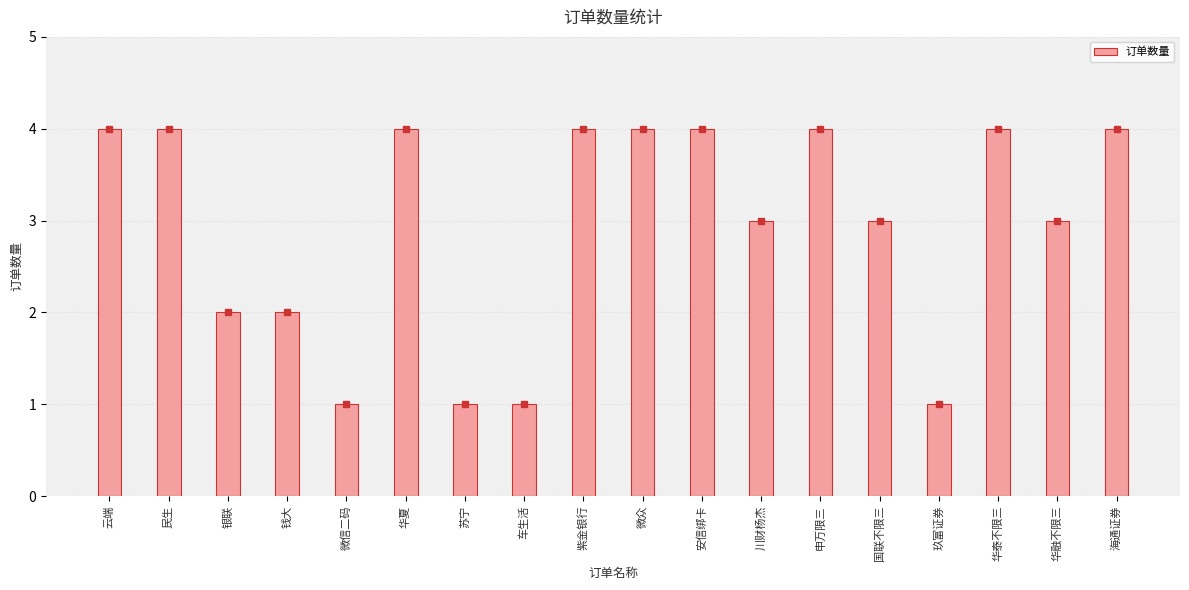

What is the maximum value shown in the chart?

4